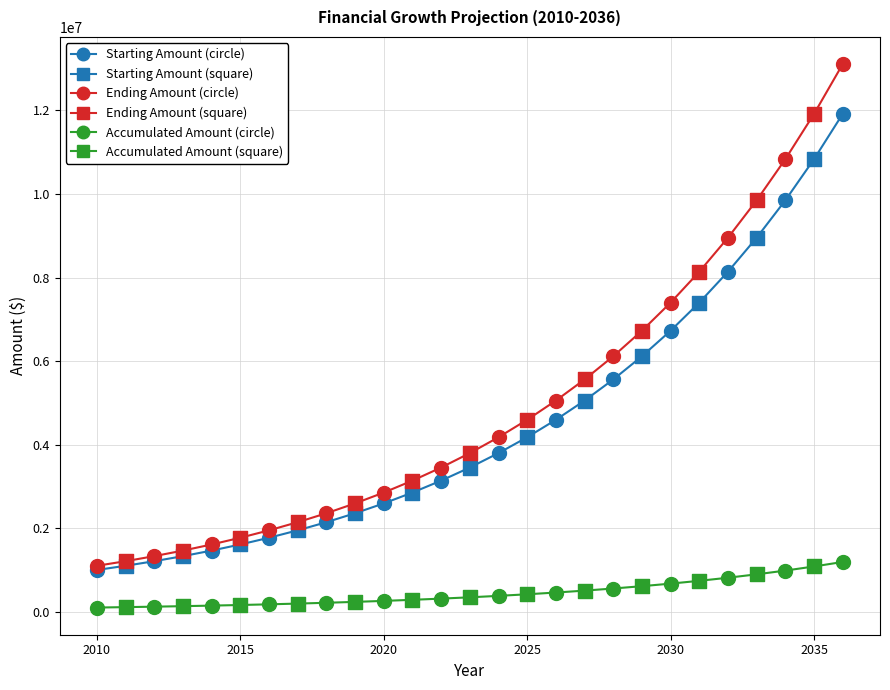

What is the total value across all series at 2011?

2420000.0